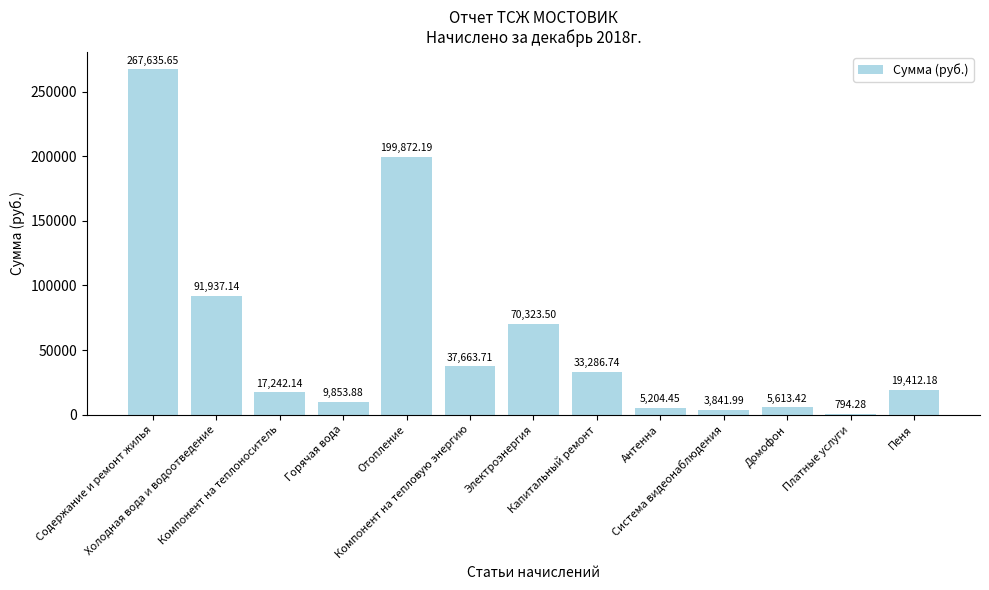

Is it true that the value at Содержание и ремонт жилья is 267635.7?

True